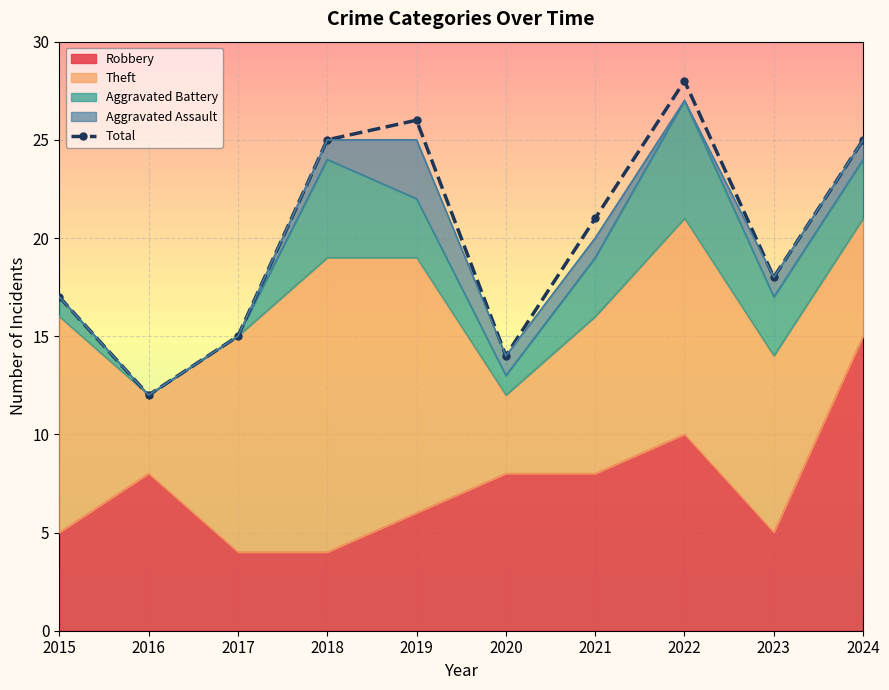

Where is the first local minimum?

2016